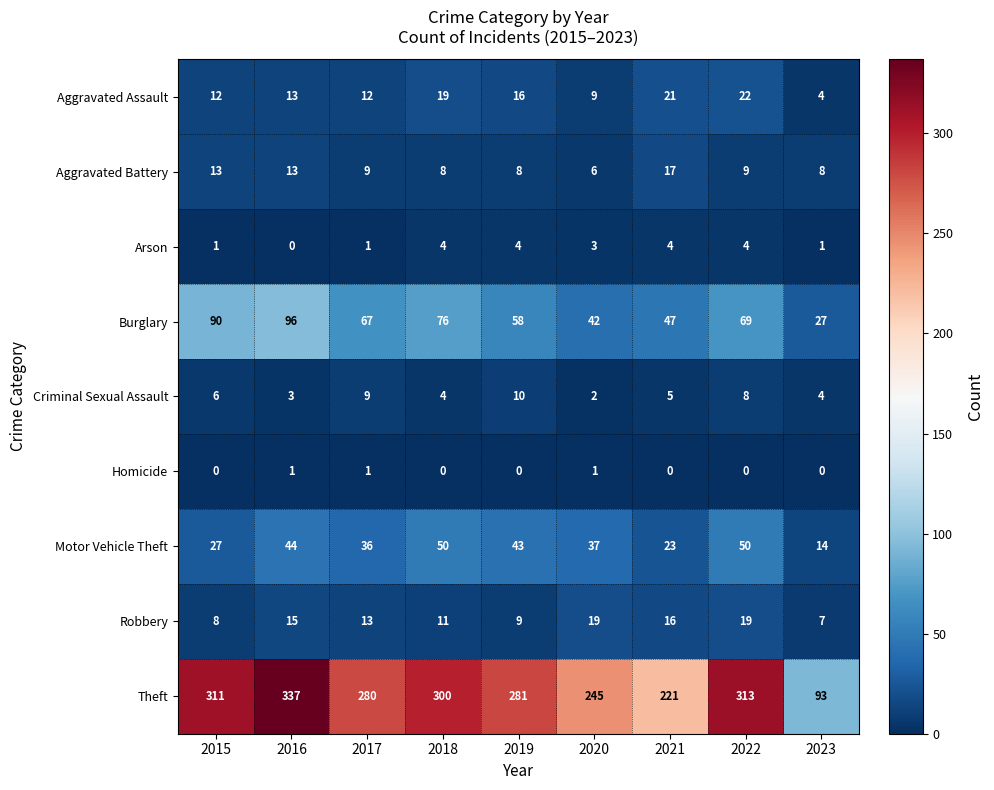

Which series has the largest total across all categories?

Theft